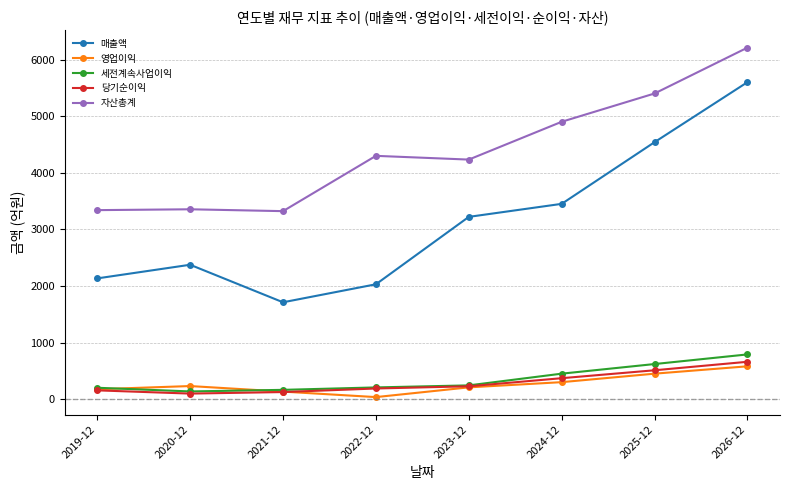

Read the 매출액 value at 2023-12.

3220